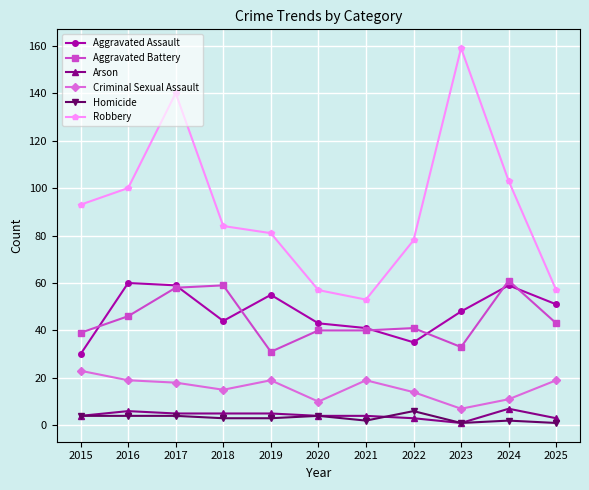

How many interior local valleys does the Aggravated Assault series have?

2